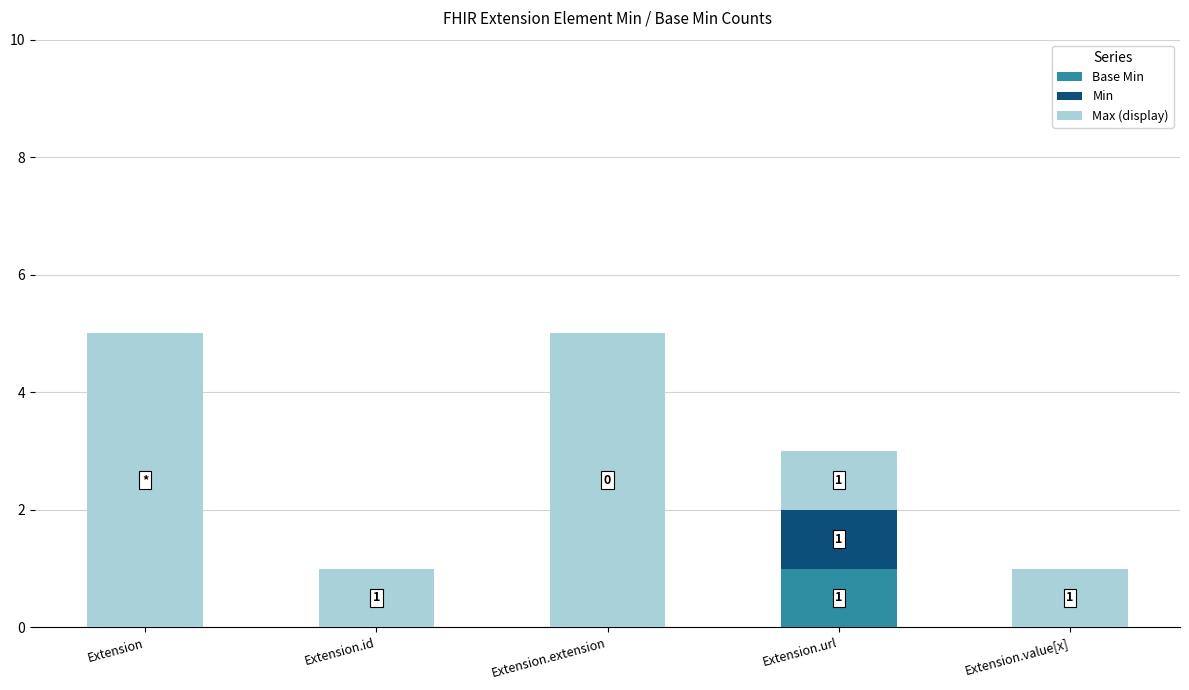

What is the total value across all series at Extension.extension?

5